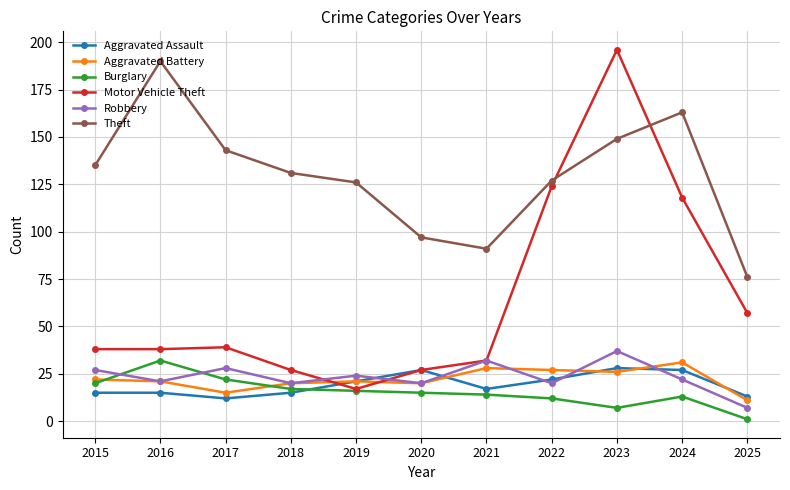

Reading left to right, what are all the values shown in this chart?

Aggravated Assault: 2015=15	2016=15	2017=12	2018=15	2019=21	2020=27	2021=17	2022=22	2023=28	2024=27	2025=13
Aggravated Battery: 2015=22	2016=21	2017=15	2018=20	2019=21	2020=20	2021=28	2022=27	2023=26	2024=31	2025=11
Burglary: 2015=20	2016=32	2017=22	2018=17	2019=16	2020=15	2021=14	2022=12	2023=7	2024=13	2025=1
Motor Vehicle Theft: 2015=38	2016=38	2017=39	2018=27	2019=17	2020=27	2021=32	2022=124	2023=196	2024=118	2025=57
Robbery: 2015=27	2016=21	2017=28	2018=20	2019=24	2020=20	2021=32	2022=20	2023=37	2024=22	2025=7
Theft: 2015=135	2016=190	2017=143	2018=131	2019=126	2020=97	2021=91	2022=127	2023=149	2024=163	2025=76